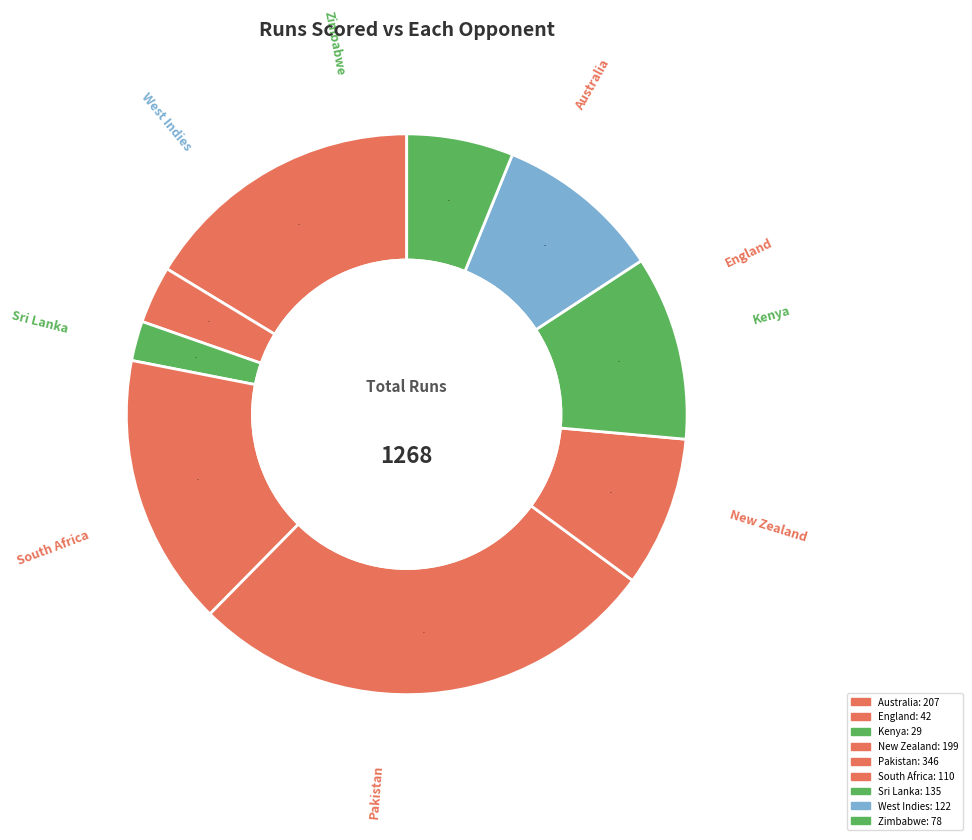

Is the sum of Zimbabwe and Australia greater than half?

No